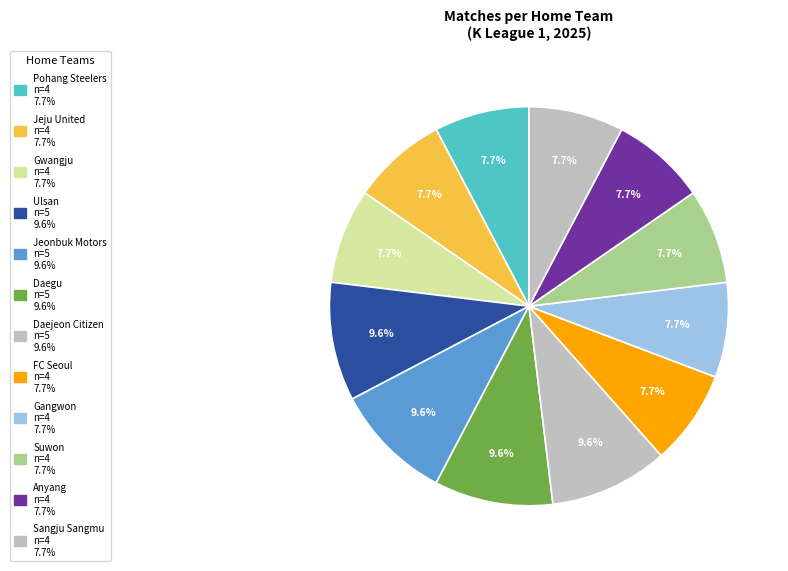

What is the ratio of the value at Anyang to the value at Jeonbuk Motors?

0.8